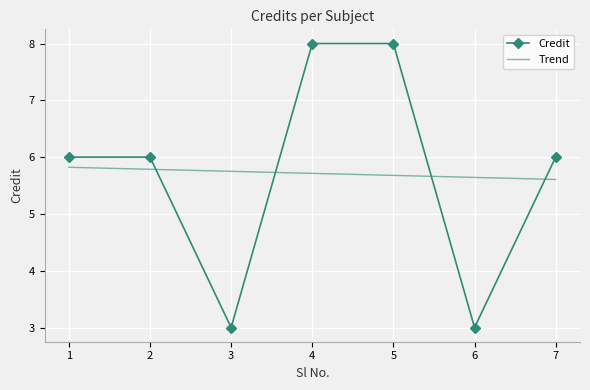

Between 7 and 4, which is larger?

4